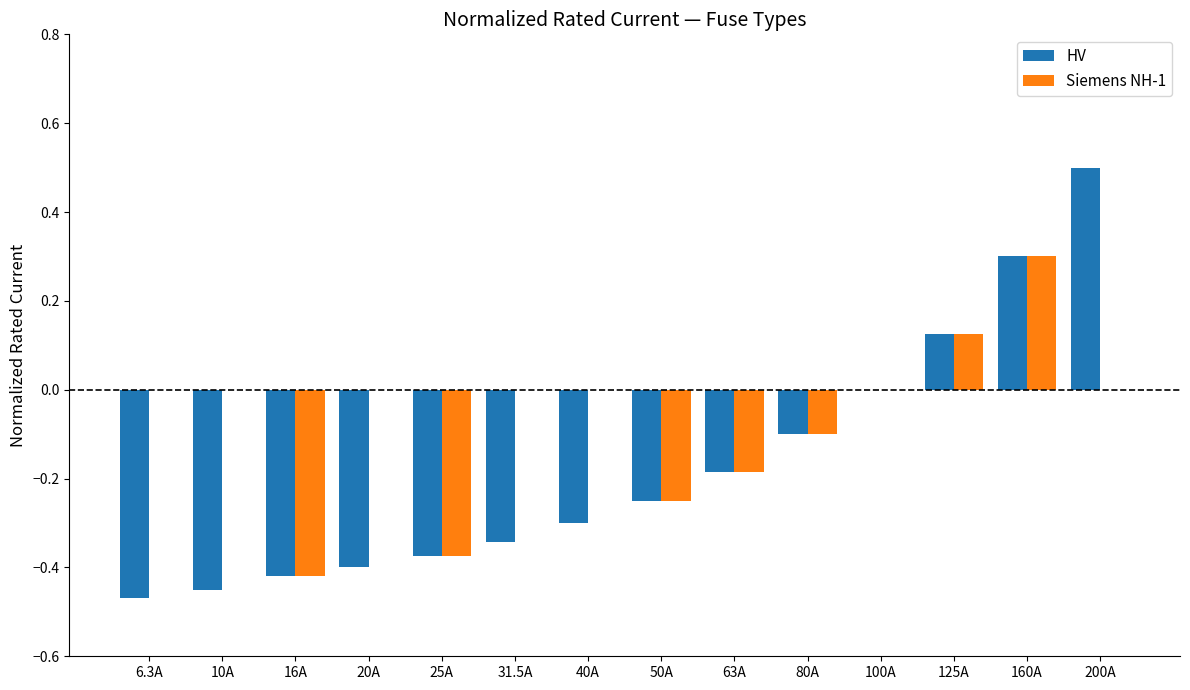

What is the greatest value displayed?

0.5